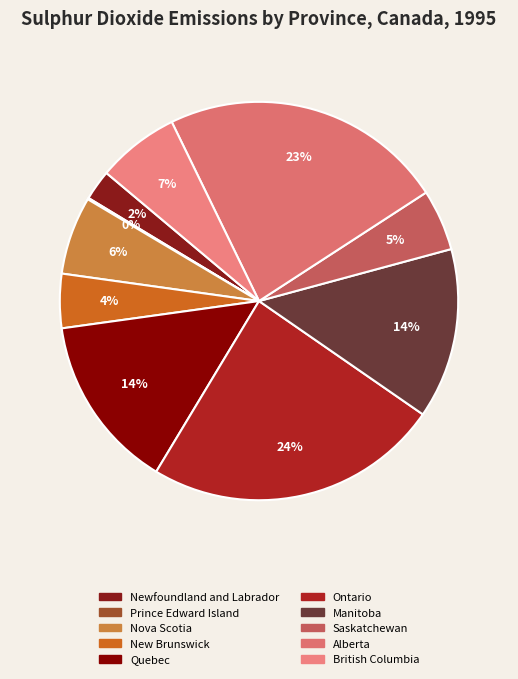

Does British Columbia represent more than half of the total?

No